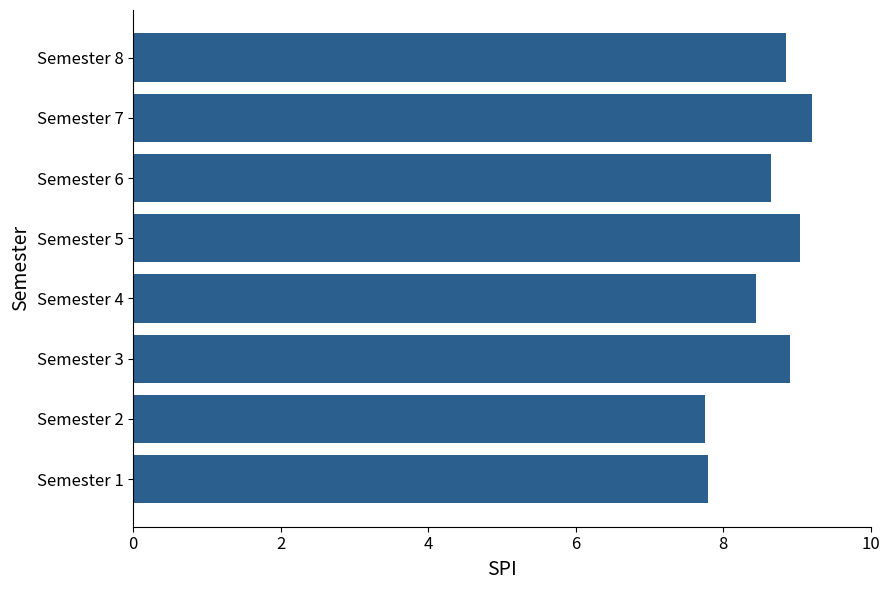

True or false: the data shows 15.3 at Semester 3.

False